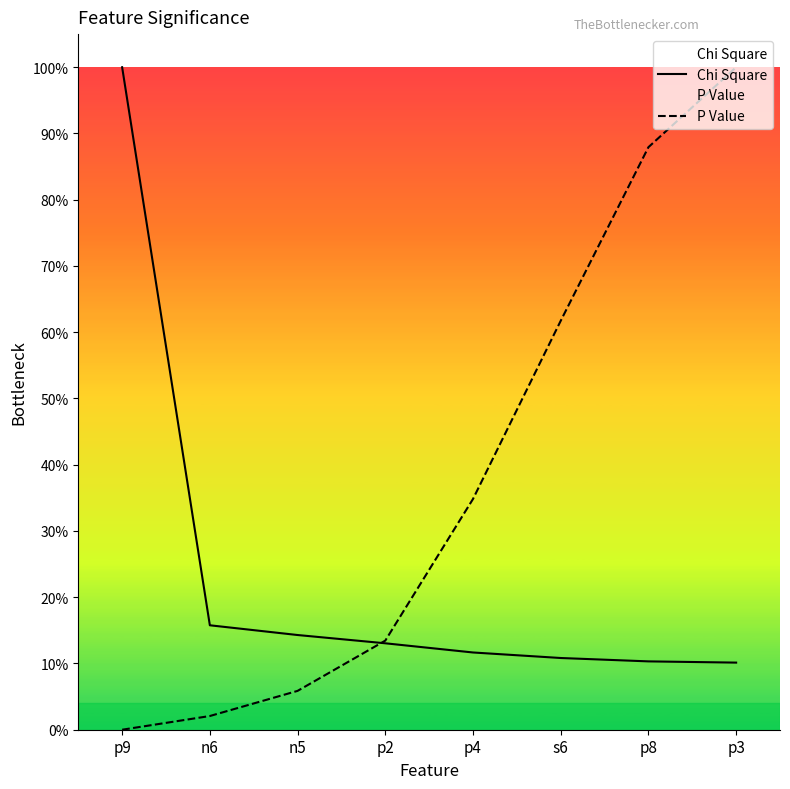

Reading right to left, list all the values displayed in this chart.

Chi Square: 0.1	0.1	0.1	0.1	0.1	0.1	0.2	1.0
P Value: 1.0	0.9	0.6	0.3	0.1	0.1	0.0	0.0